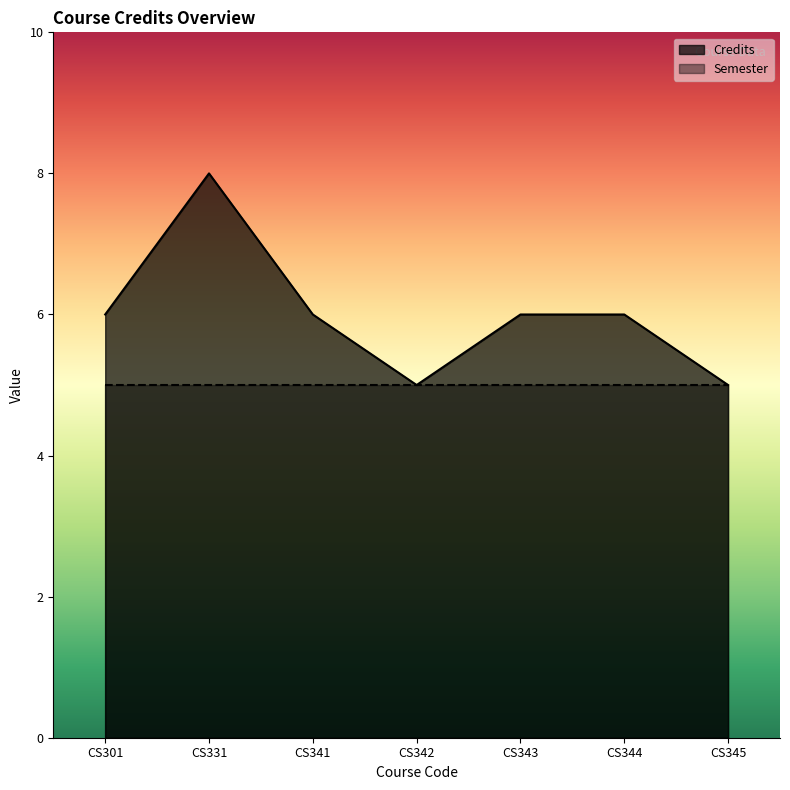

List the labels in order of value, smallest first.

CS342, CS345, CS301, CS341, CS343, CS344, CS331